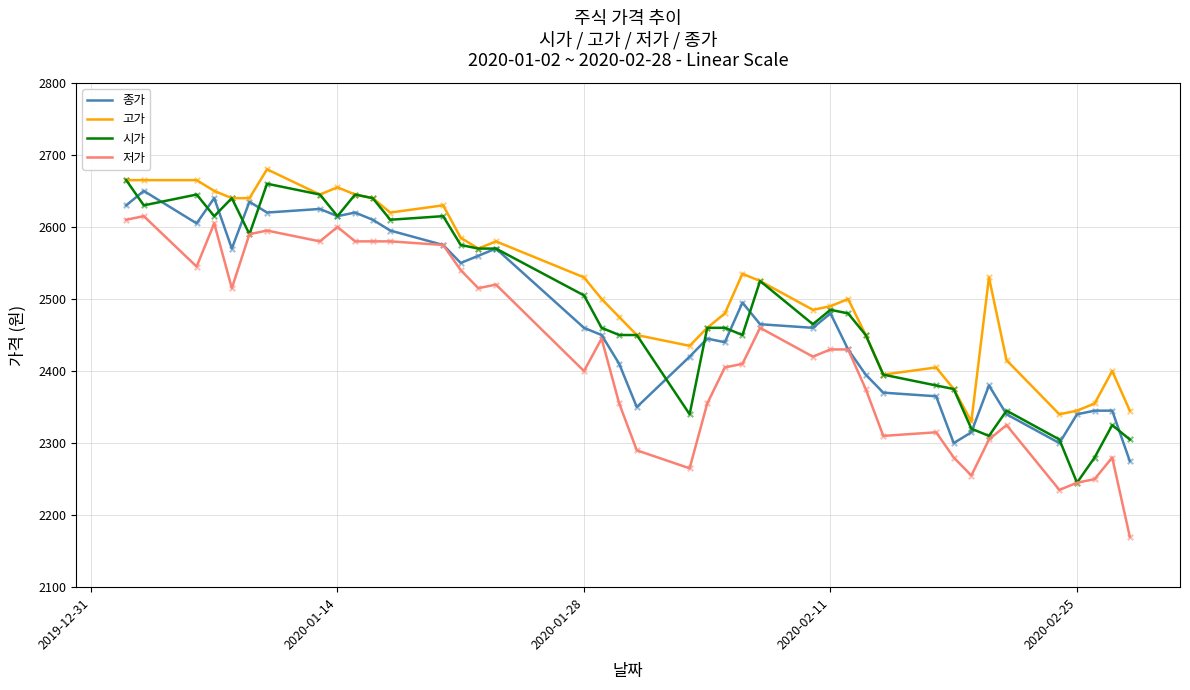

Which series has the largest total across all categories?

고가